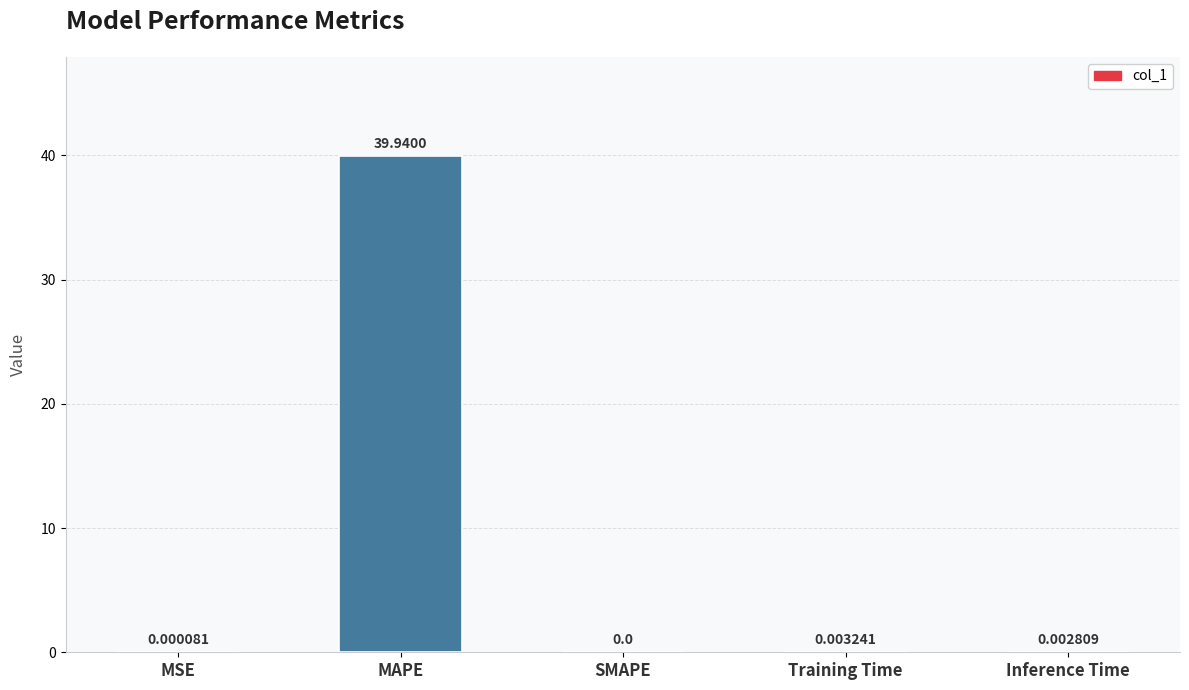

What is the change in value from MSE to MAPE?

+39.9